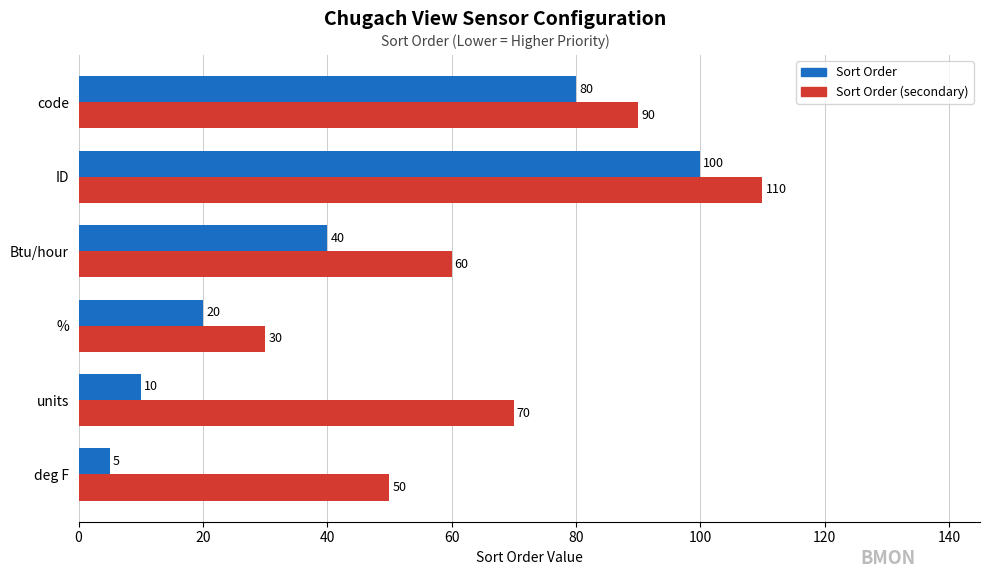

What is the maximum value shown in the chart?

110